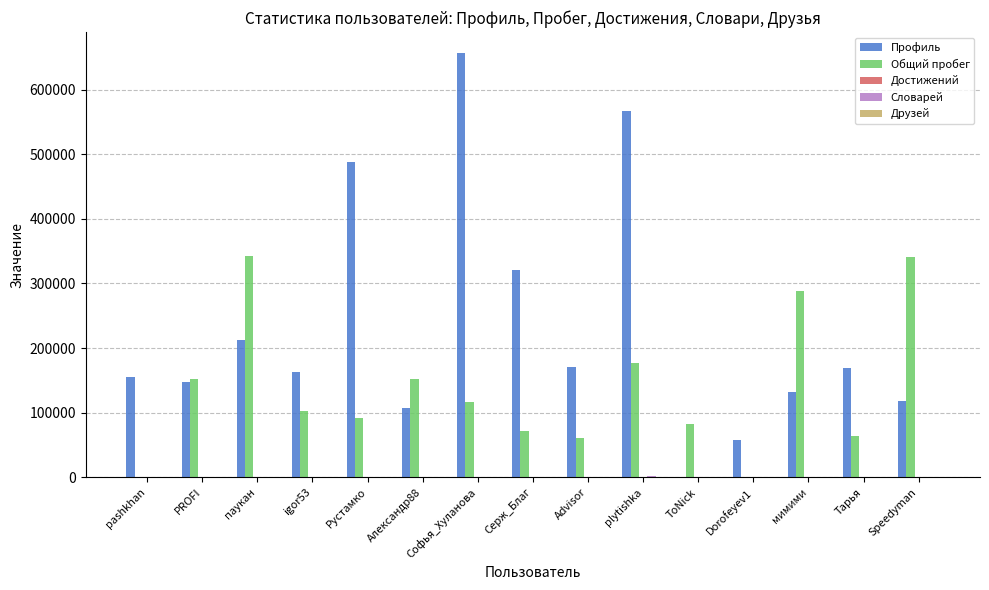

What is the sum of all Общий пробег values?

2041723